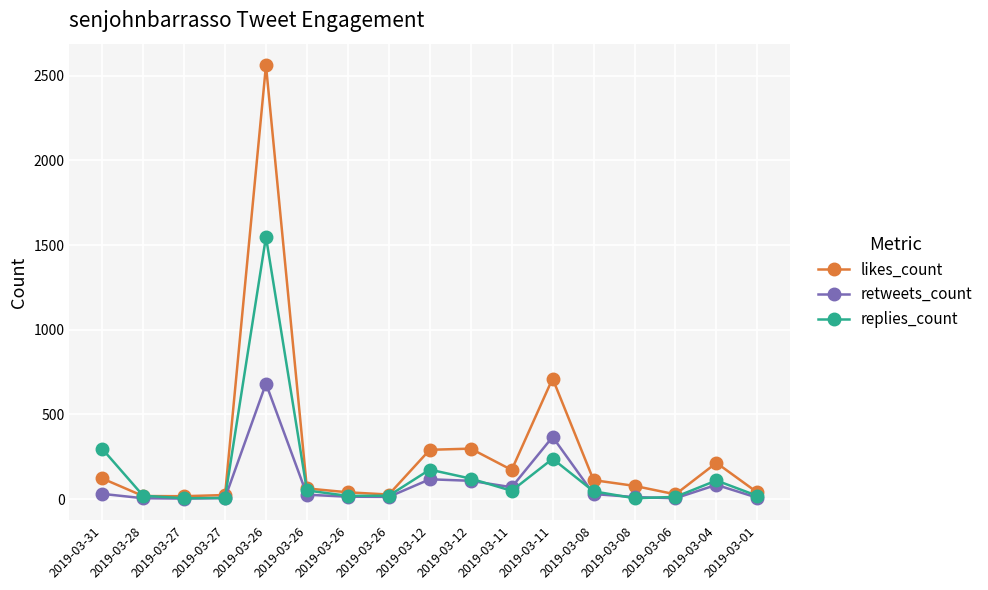

Which label corresponds to the largest value in the chart?

2019-03-26